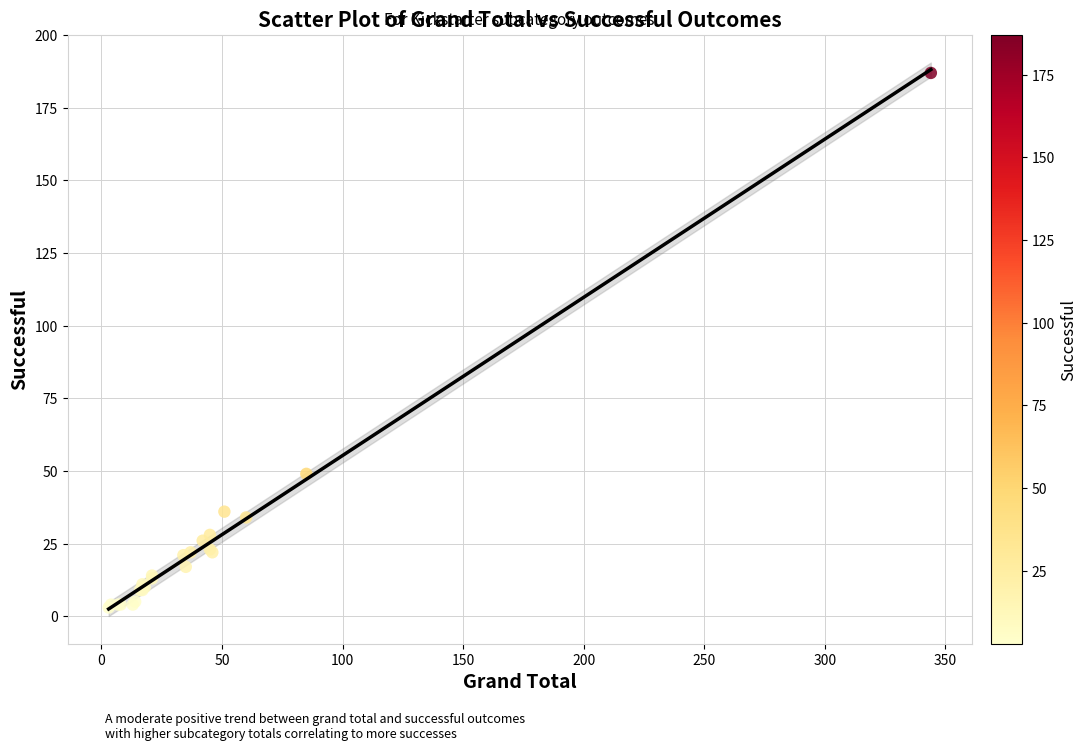

What Y value in the scatter plot is closest to 95?

49